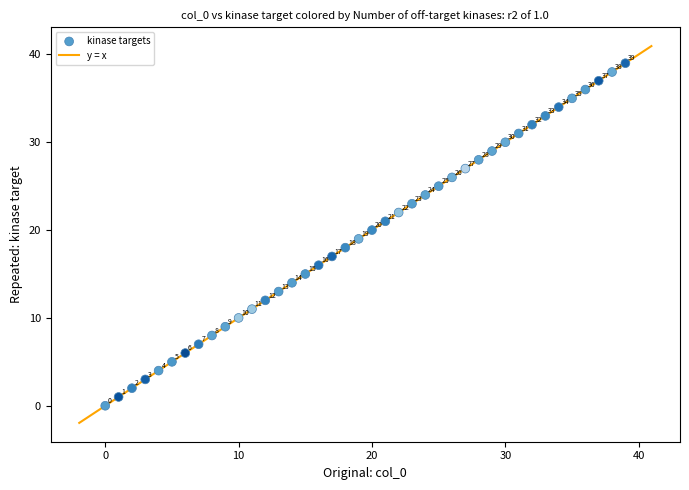

What is the range of Y values (max minus min)?

39